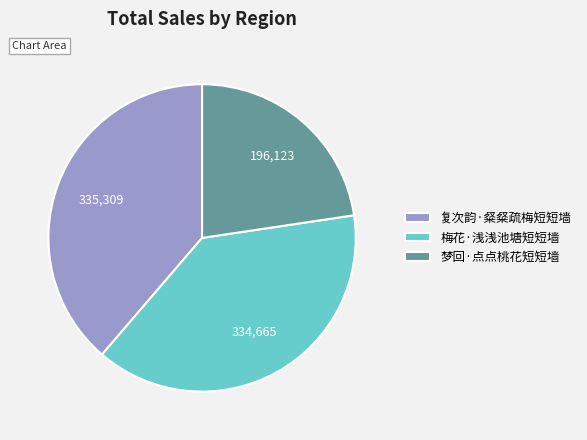

What is the ratio of the value at 梦回·点点桃花短短墙 to the value at 梅花·浅浅池塘短短墙?

0.6